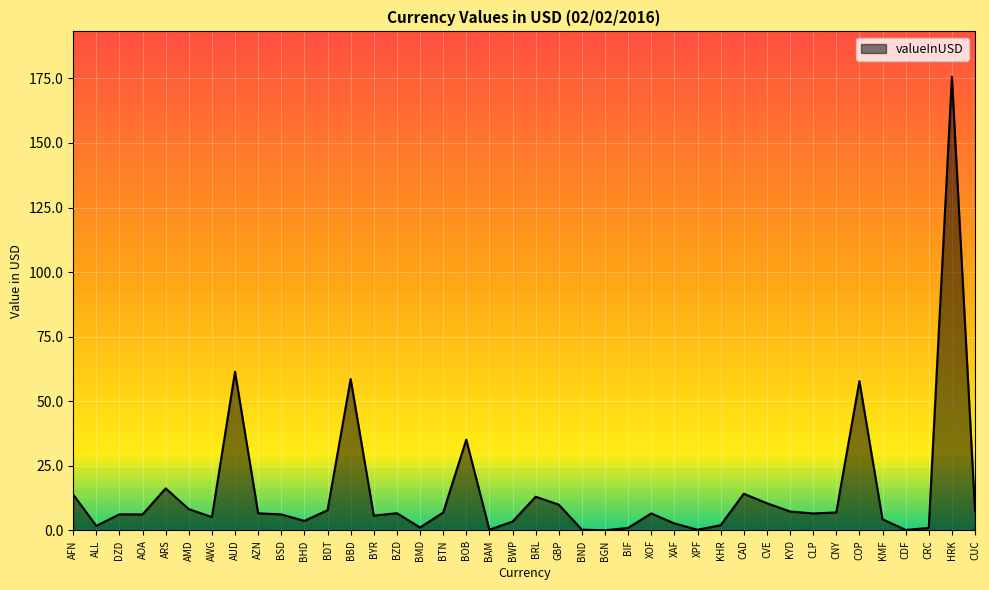

What is the sum of all values?

590.0